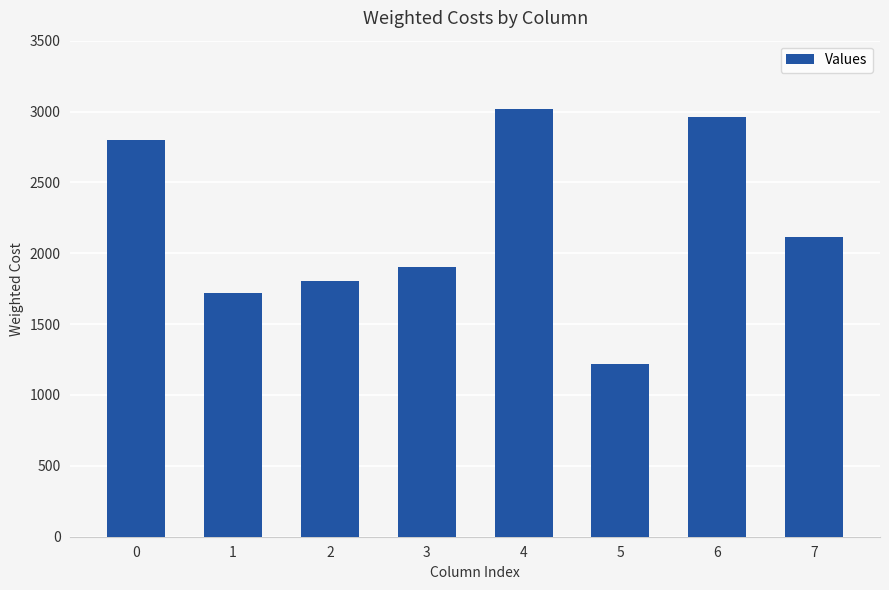

What is the sum of all values?

17539